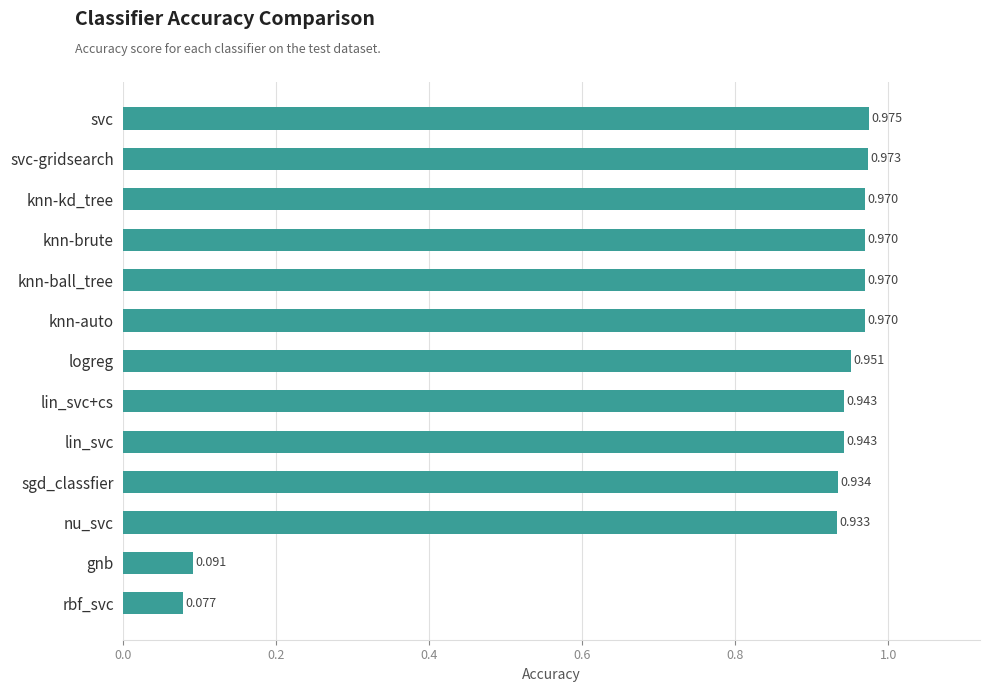

What is the label of the 9th bar from the bottom?

knn-ball_tree